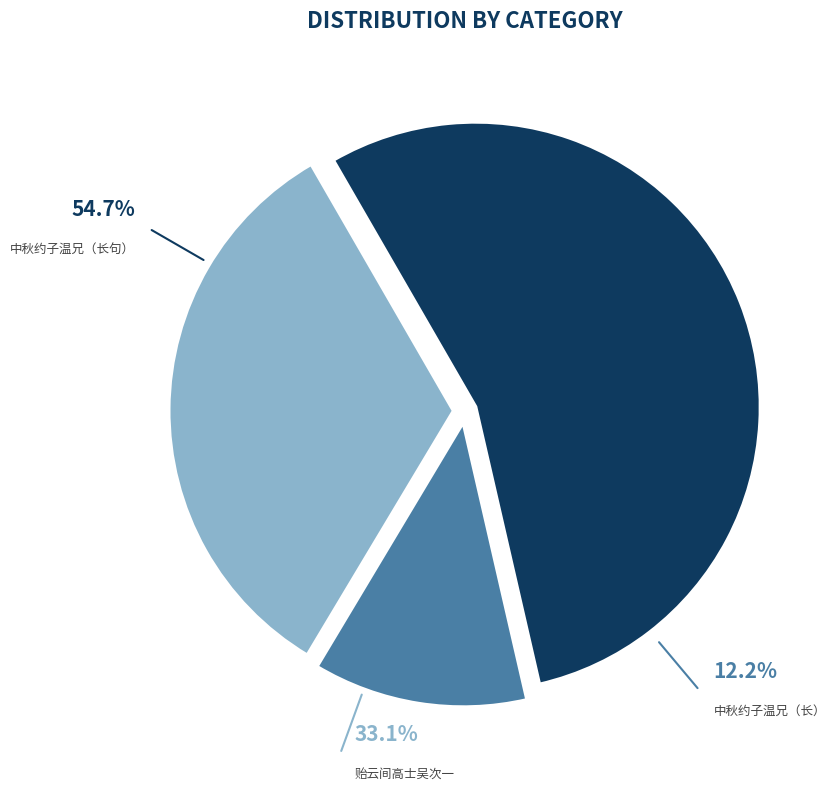

Rank the categories by value from lowest to highest.

中秋约子温兄子山弟小酌一展寿庆两大字赋长, 贻云间高士吴次一朱克温兄弟, 中秋约子温兄子山弟小酌一展寿庆两大字赋长句